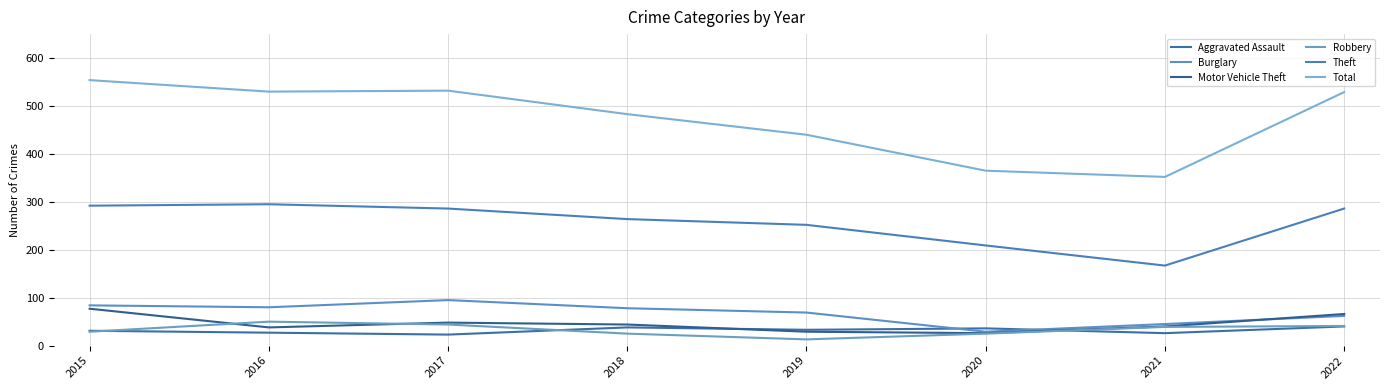

Reading left to right, transcribe all the data shown in this chart.

Aggravated Assault: 31	27	23	38	33	36	26	40
Burglary: 84	80	95	78	69	29	45	62
Motor Vehicle Theft: 77	38	48	44	29	26	40	66
Robbery: 29	50	44	25	13	25	39	41
Theft: 292	295	286	264	252	209	167	286
Total: 554	530	532	483	440	365	352	529